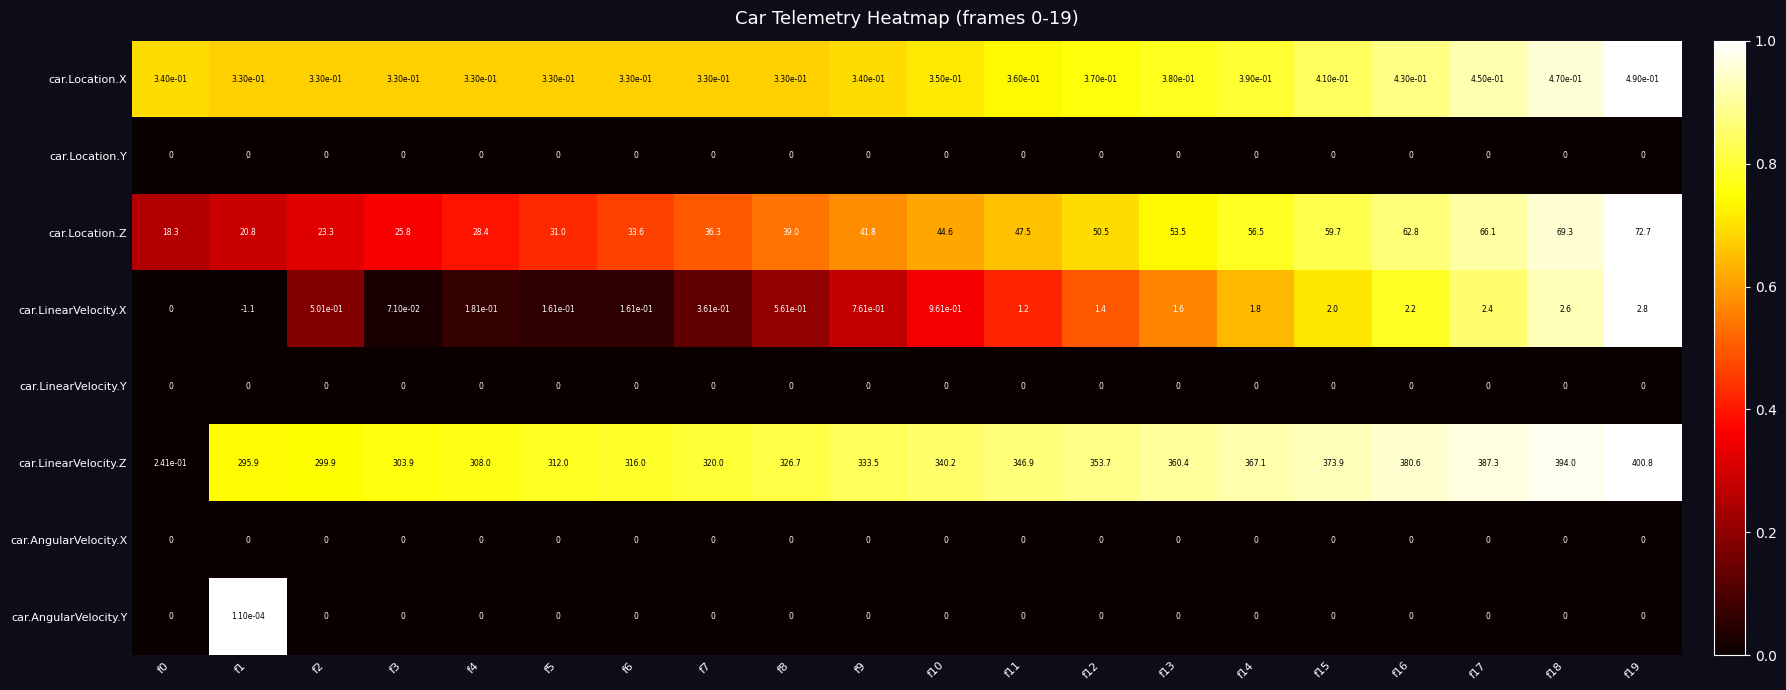

Is it true that car.AngularVelocity.X equals 0.0 at f19?

True